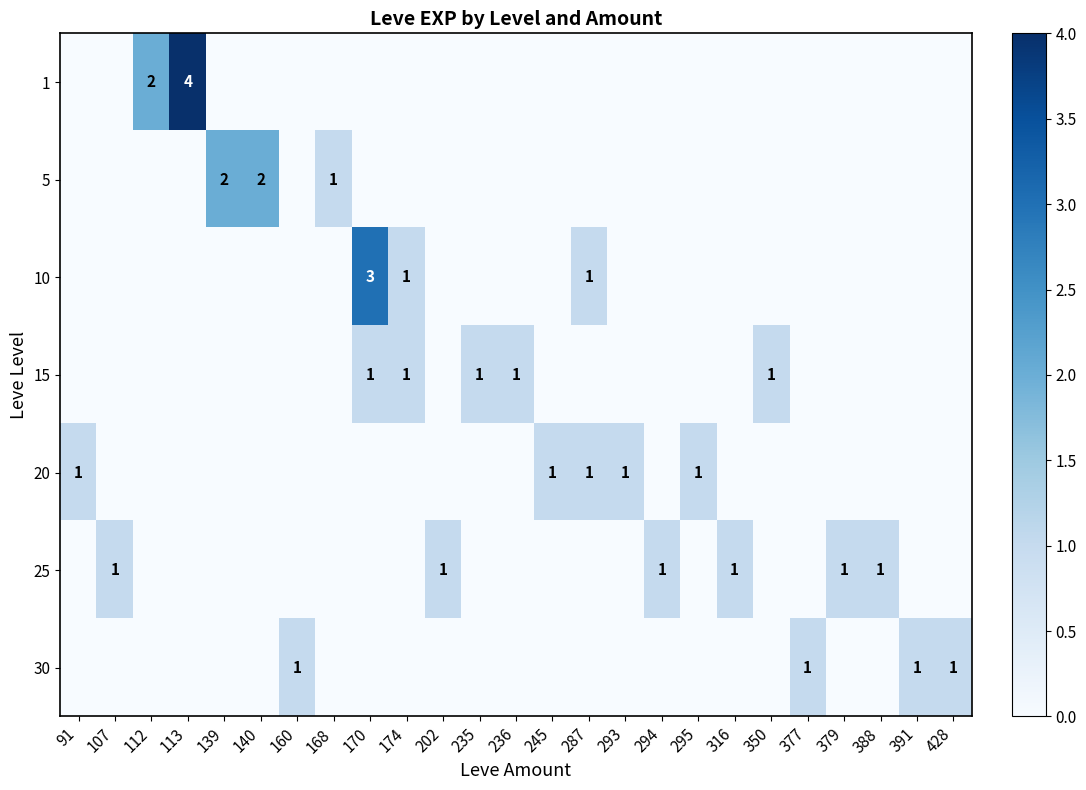

The value of 15 at 174 is 1. True or false?

True